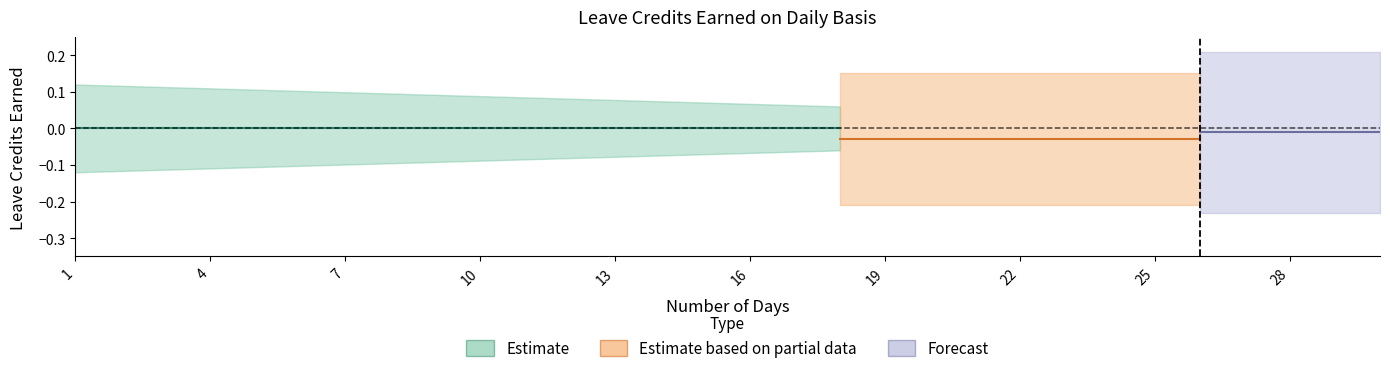

True or false: SL EARNED (alt) has more than 0 points higher than both neighbors.

False